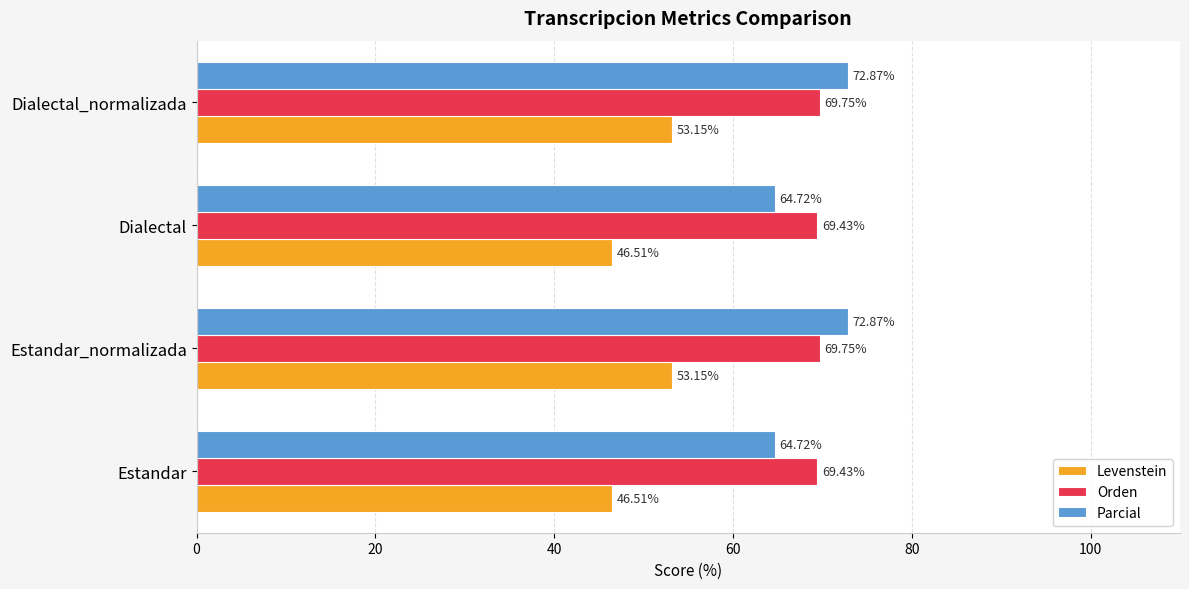

Which series has the largest total across all categories?

Orden